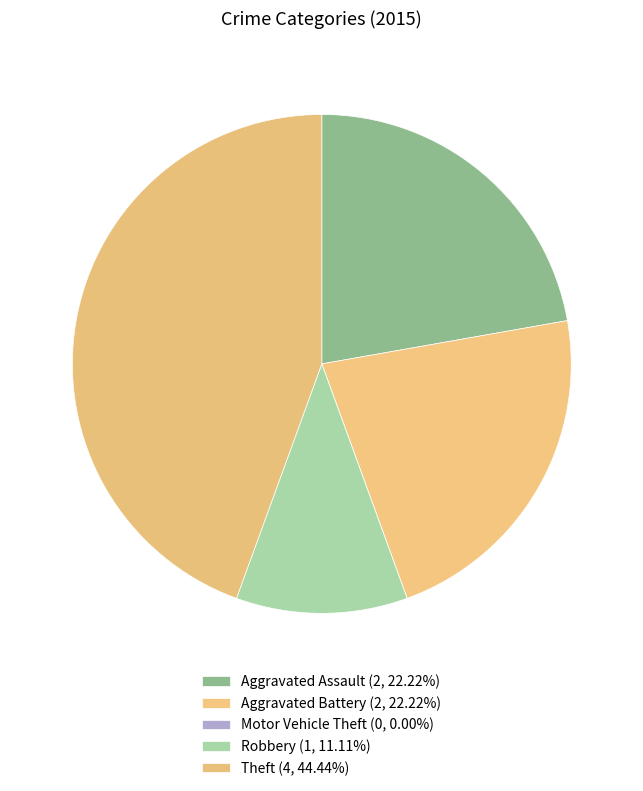

True or false: Aggravated Battery accounts for 22% of the total.

True